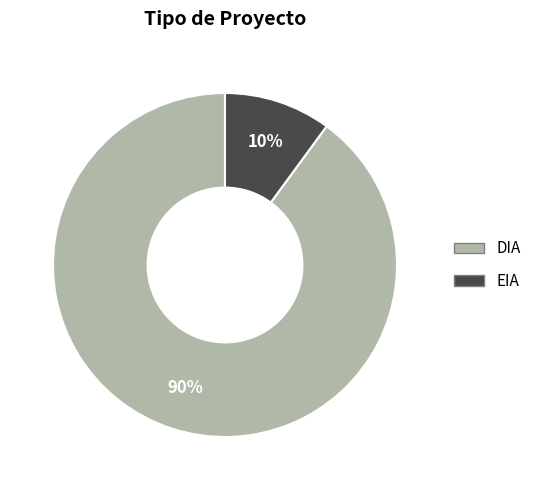

To the nearest percent, what portion does DIA represent?

90%